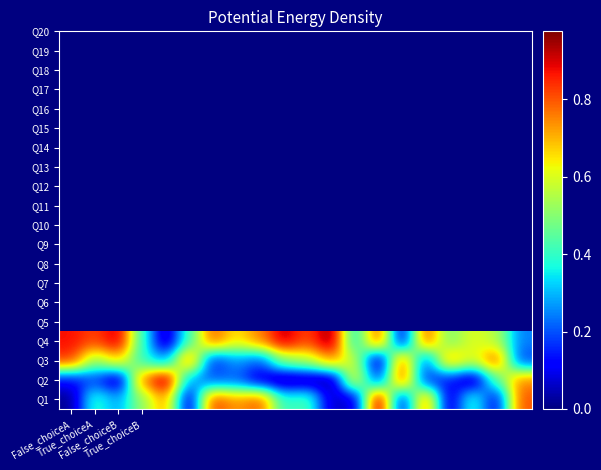

Which label corresponds to the smallest value in the chart?

9